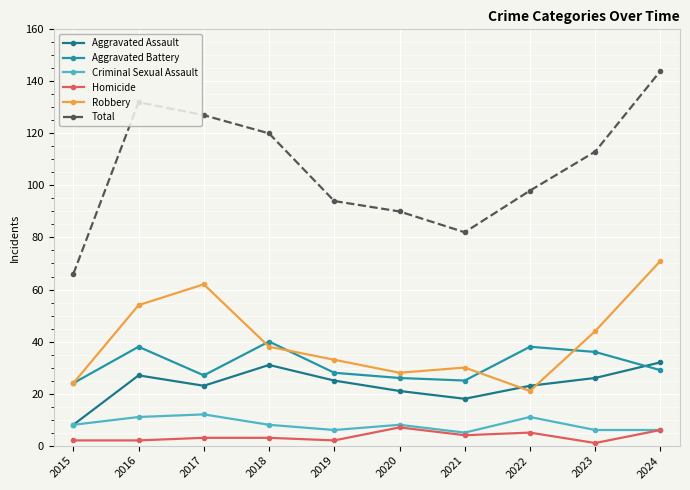

What are all the series names shown in the legend?

Aggravated Assault, Aggravated Battery, Criminal Sexual Assault, Homicide, Robbery, Total